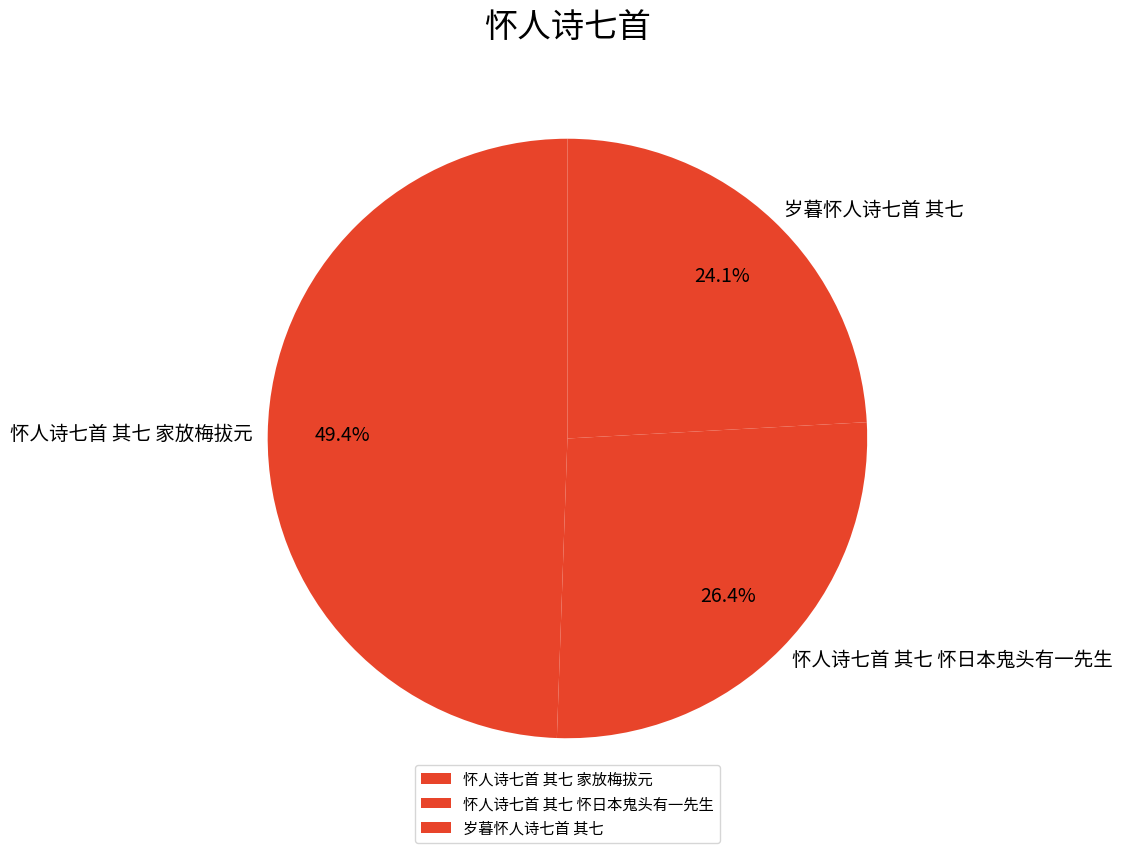

True or false: 怀人诗七首 其七 怀日本鬼头有一先生 accounts for 26% of the total.

True